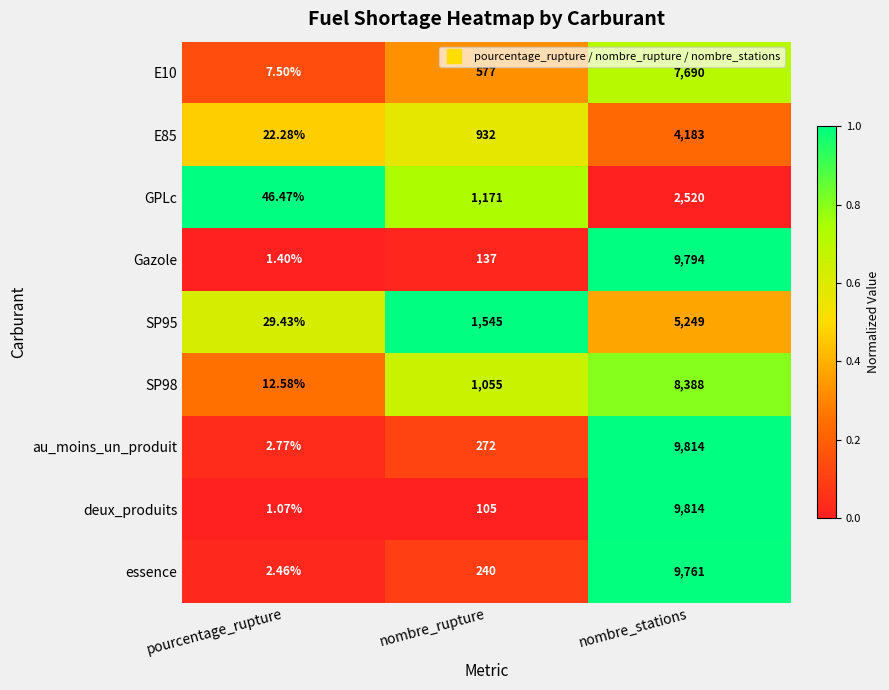

At which label does GPLc reach its minimum?

pourcentage_rupture